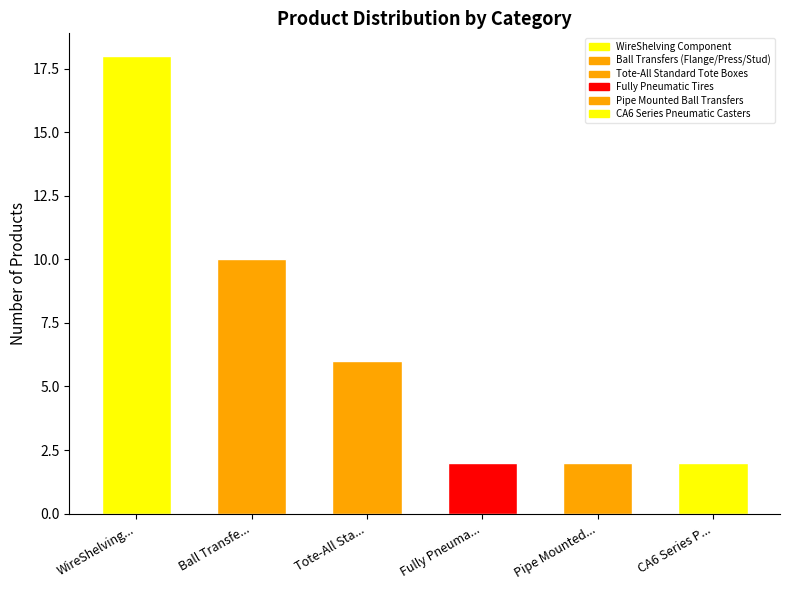

What is the ratio of the value at Fully Pneuma... to the value at Pipe Mounted...?

1.0